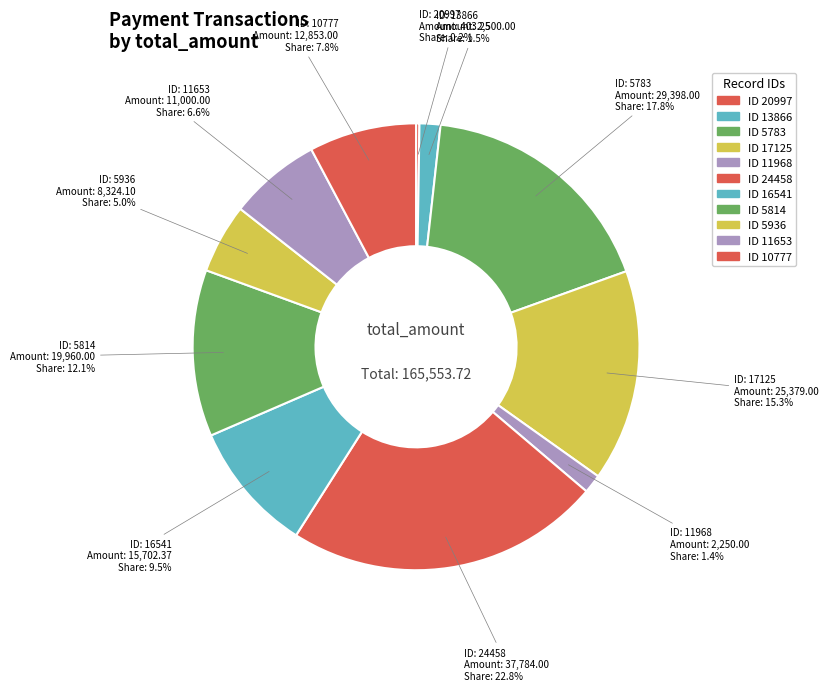

Is there any slice that represents more than half of the pie?

No